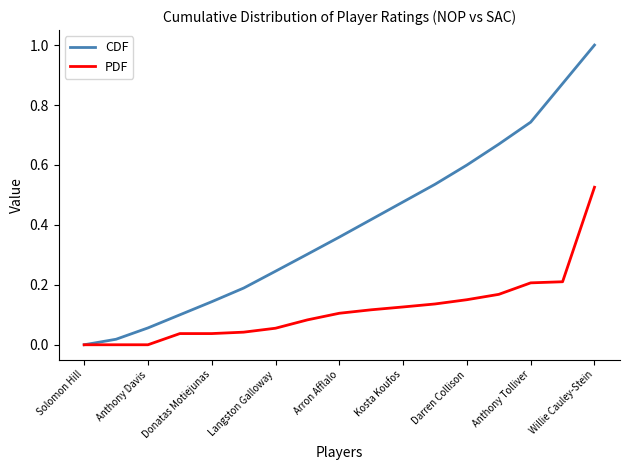

Rank the series by their maximum value, from highest to lowest.

CDF, PDF